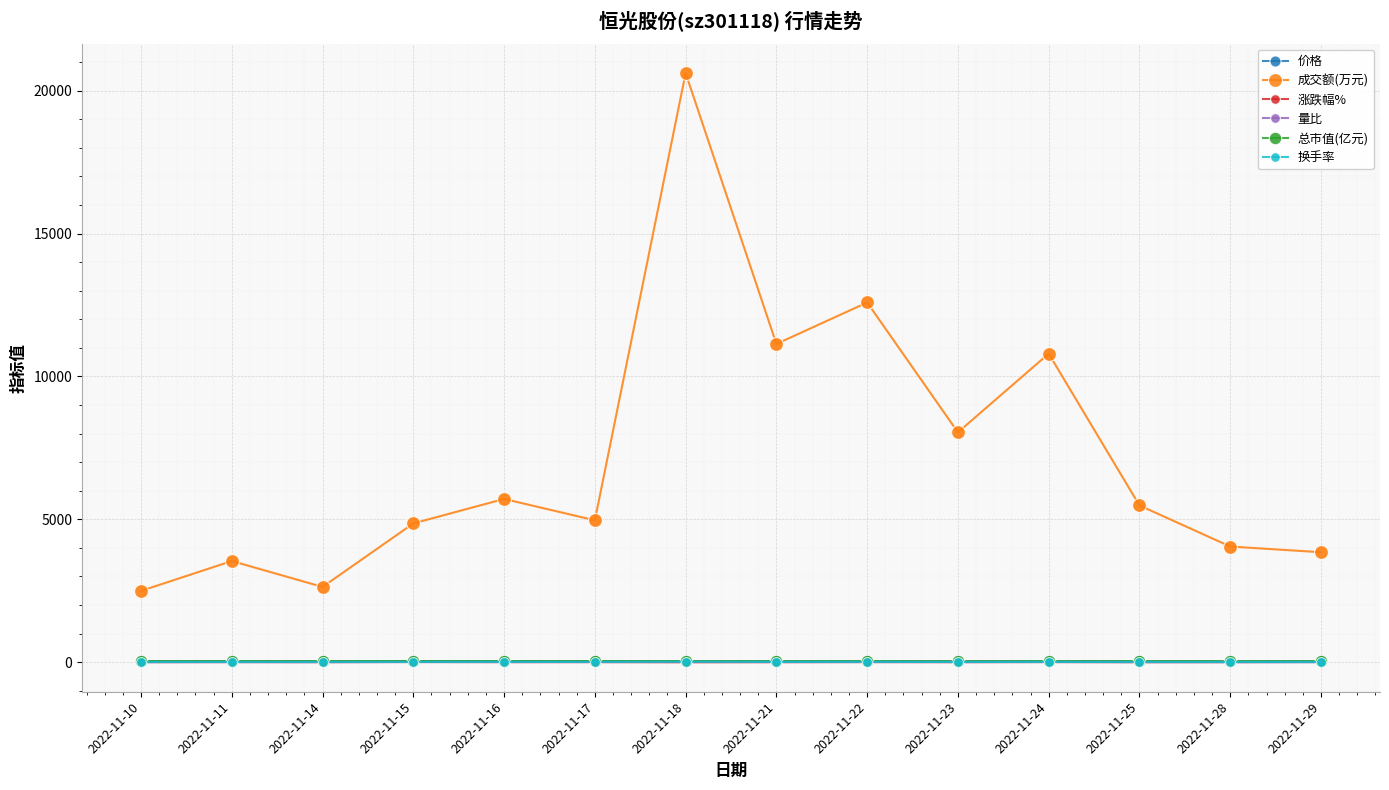

What are all the series names shown in the legend?

价格, 成交额(万元), 涨跌幅%, 量比, 总市值(亿元), 换手率